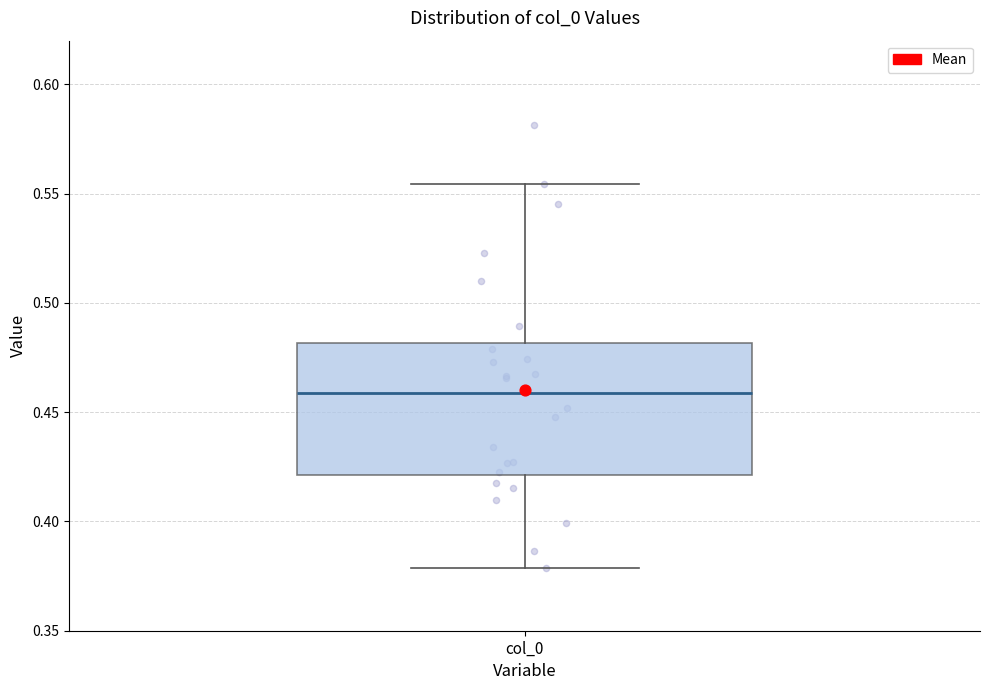

Transcribe this box plot: give where the median line is, the range the box spans, and where the two whiskers end, as read against the y-axis. The values are not printed on the chart, so give them approximately, as read against the axis.

median 0.460, box 0.420 to 0.480, whiskers 0.380 to 0.555